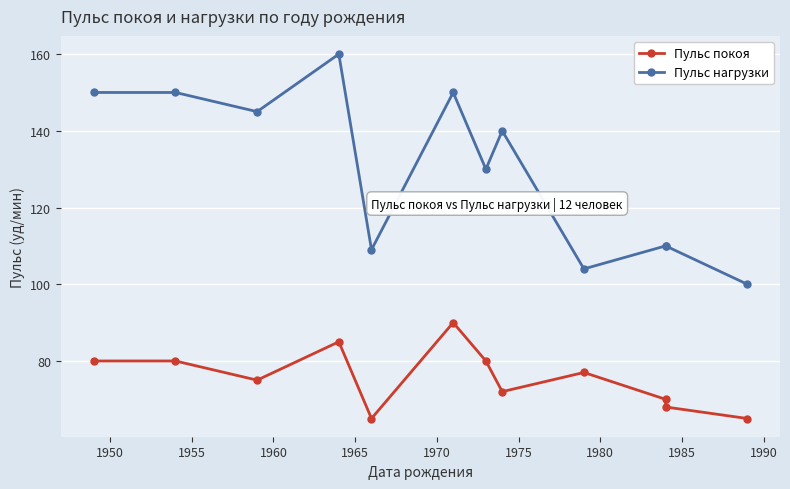

How many interior local valleys does the Пульс покоя series have?

3